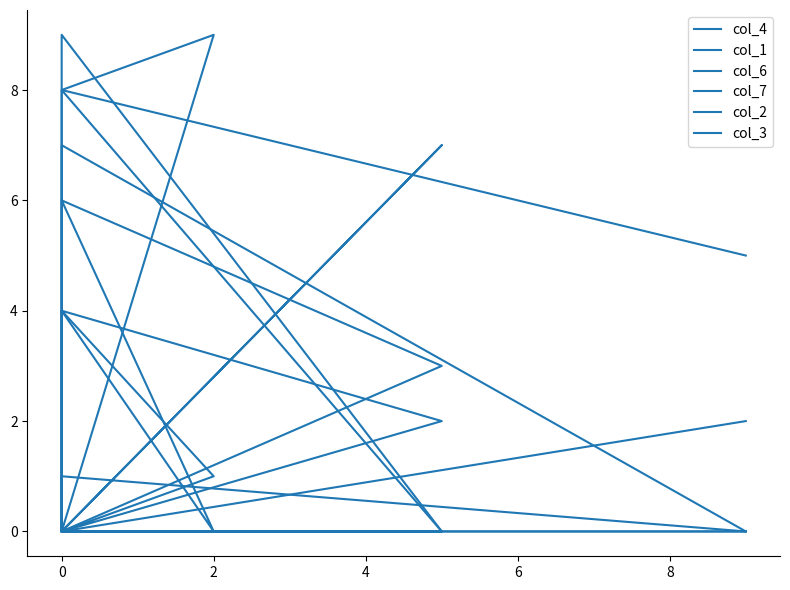

What is the sum of the col_6 values at 4 and 8?

4